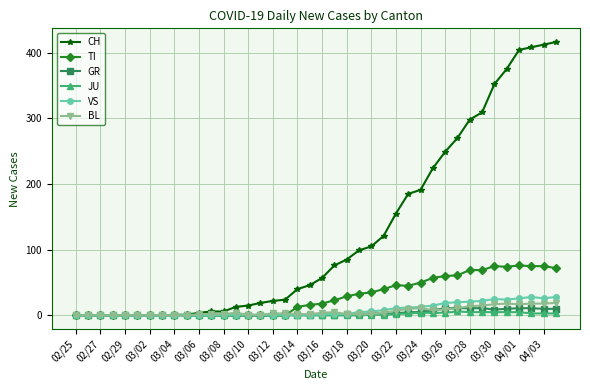

Count the number of categories in the chart.

40